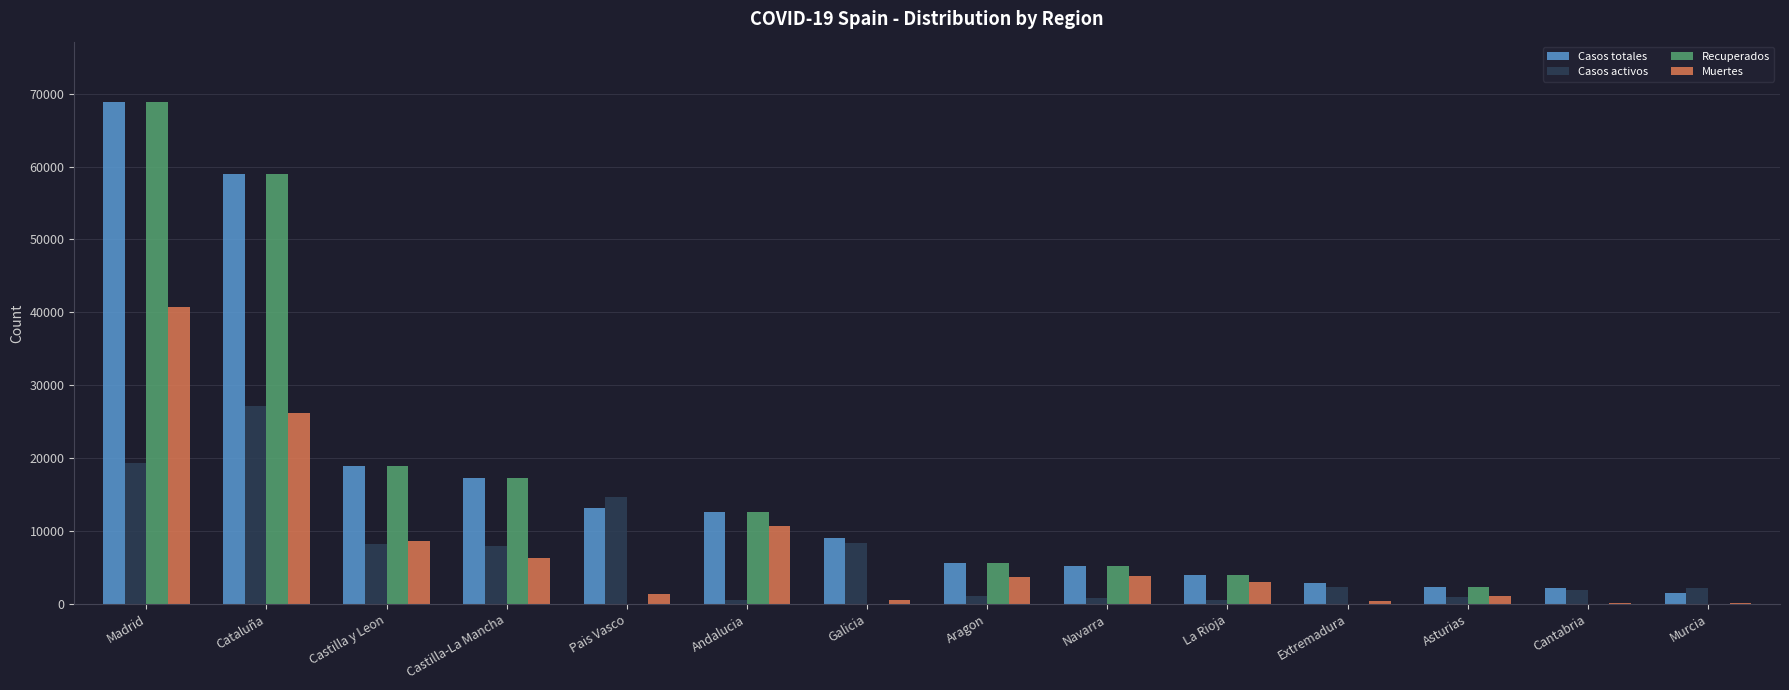

Is the value of Casos totales at Andalucia greater than the value of Recuperados at Asturias?

Yes